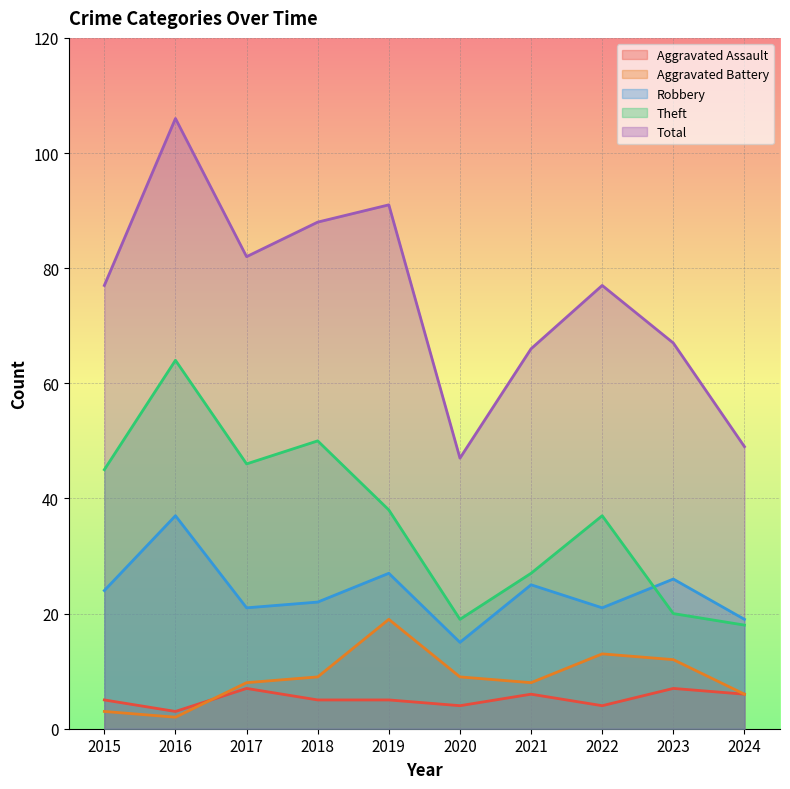

What is the difference between the maximum and minimum values in the Total series?

59